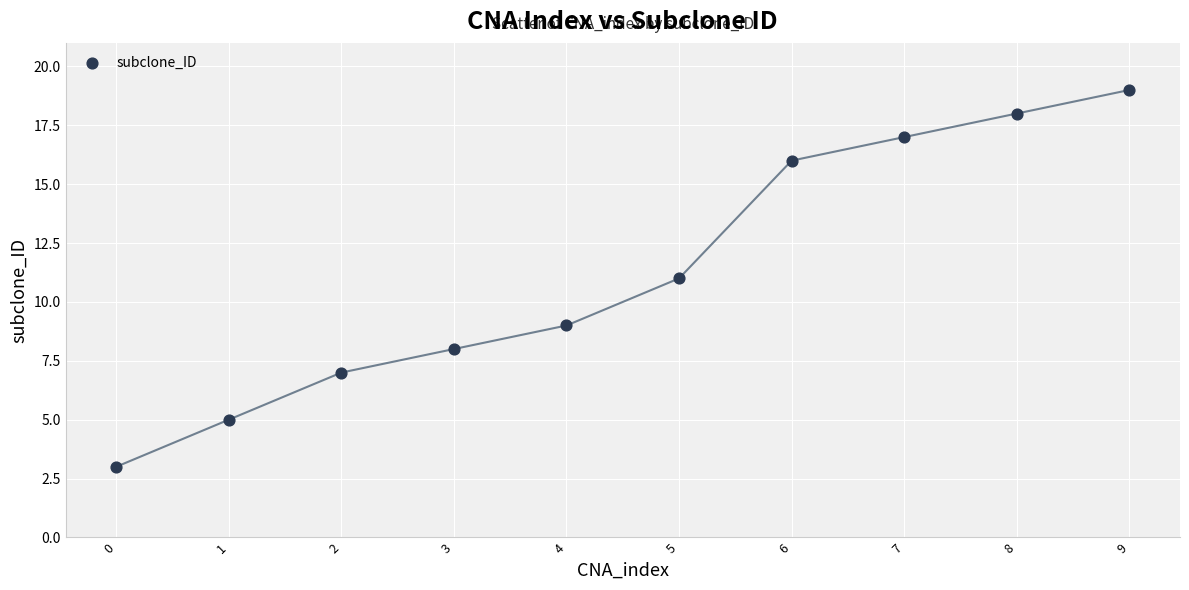

What is the average Y value?

11